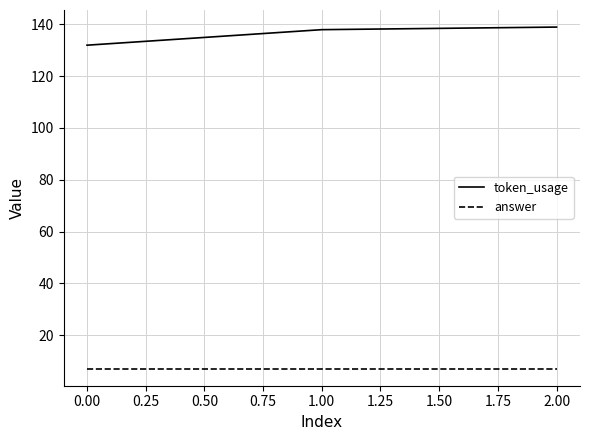

What is the minimum value for answer?

7